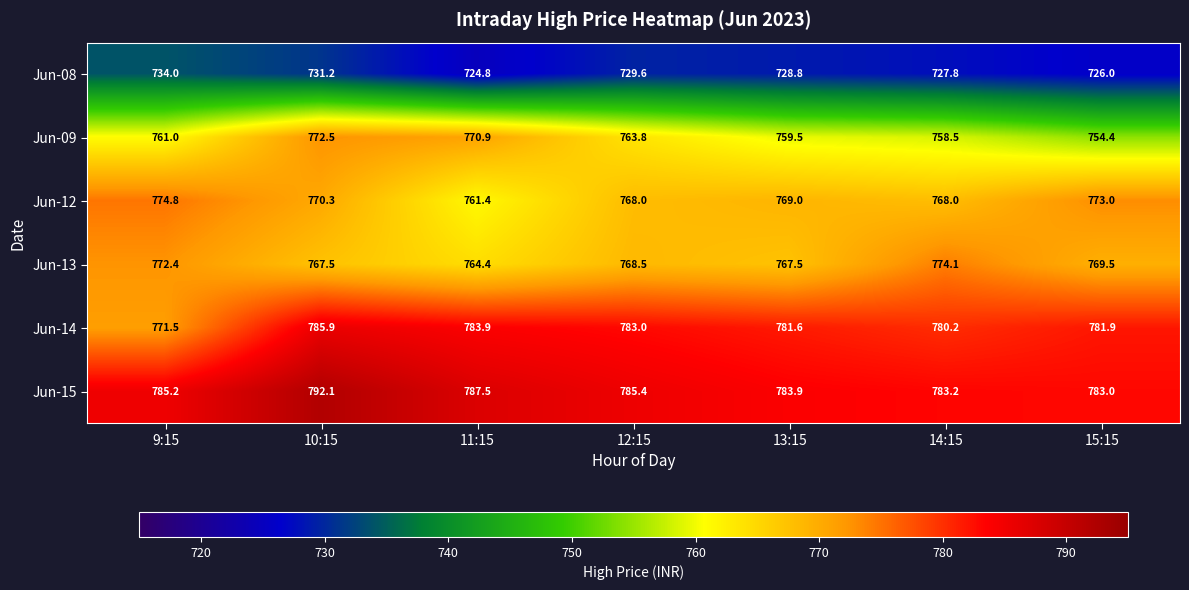

Rank the series by their maximum value, from lowest to highest.

Jun-08, Jun-09, Jun-13, Jun-12, Jun-14, Jun-15